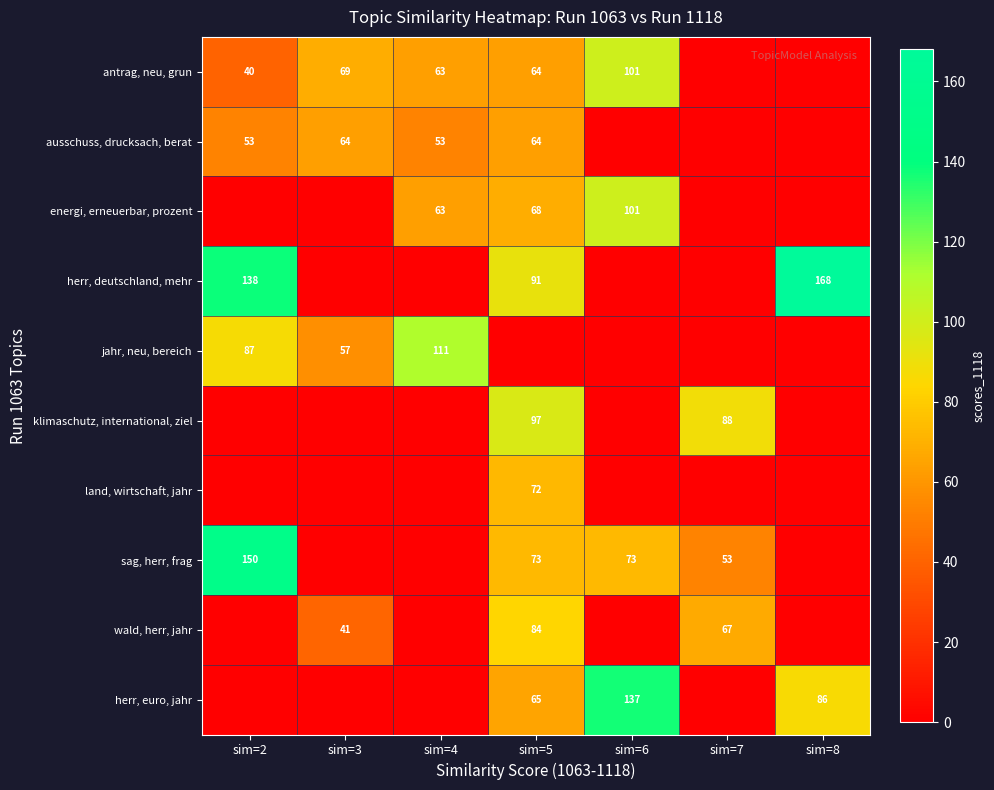

The energi, erneuerbar, prozent series shows 101 at sim=6. True or false?

True